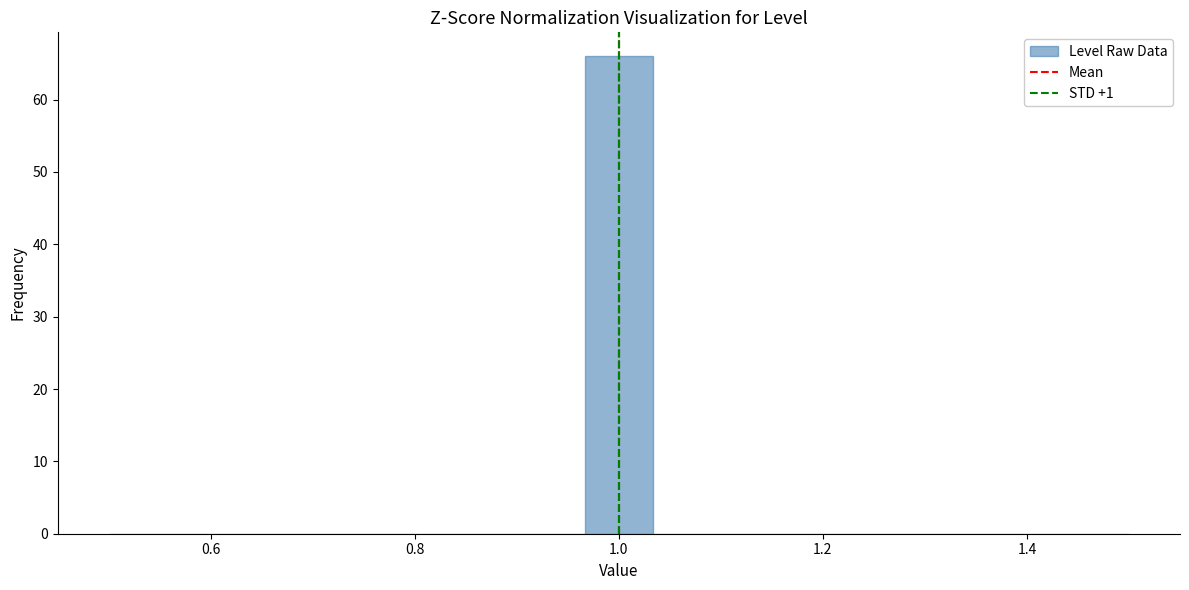

Around what value on the x-axis is the tallest bar? Give the approximate position of its centre, as read against the axis.

1.00